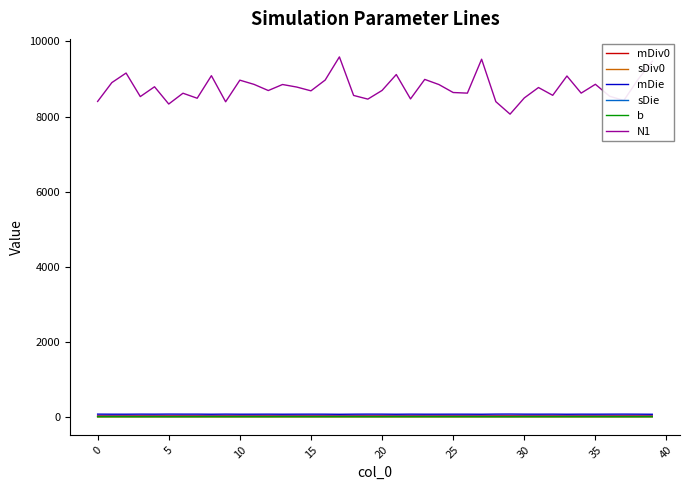

Which series has the largest range (max minus min)?

N1